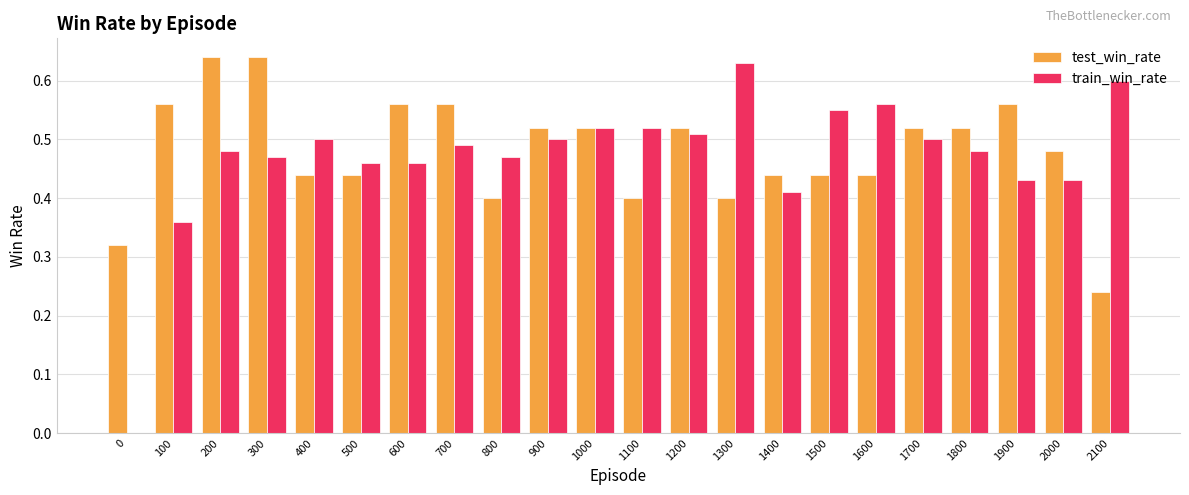

Which series changed the most between 1100 and 1800?

test_win_rate